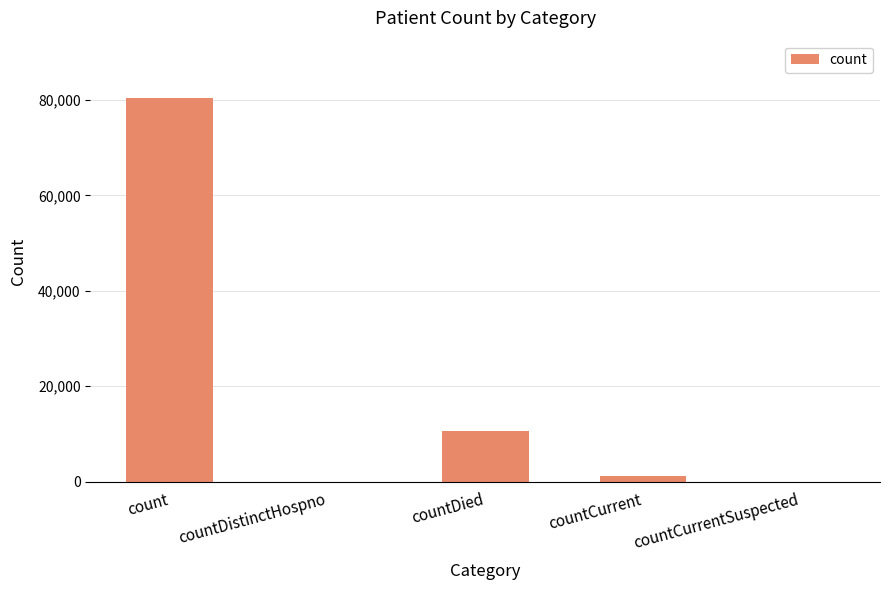

What is the sum of all values?

92159